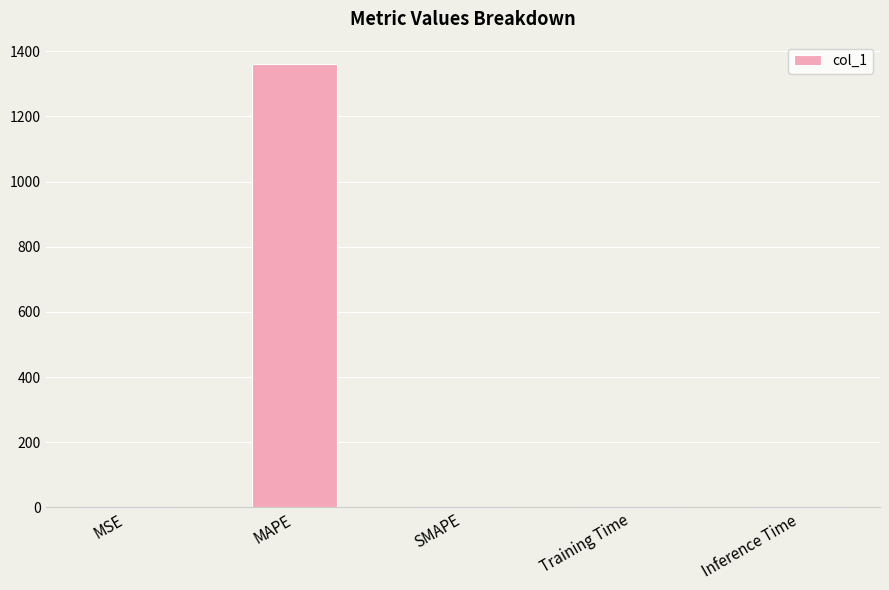

The chart shows a value of 1361.6 at MAPE. True or false?

True